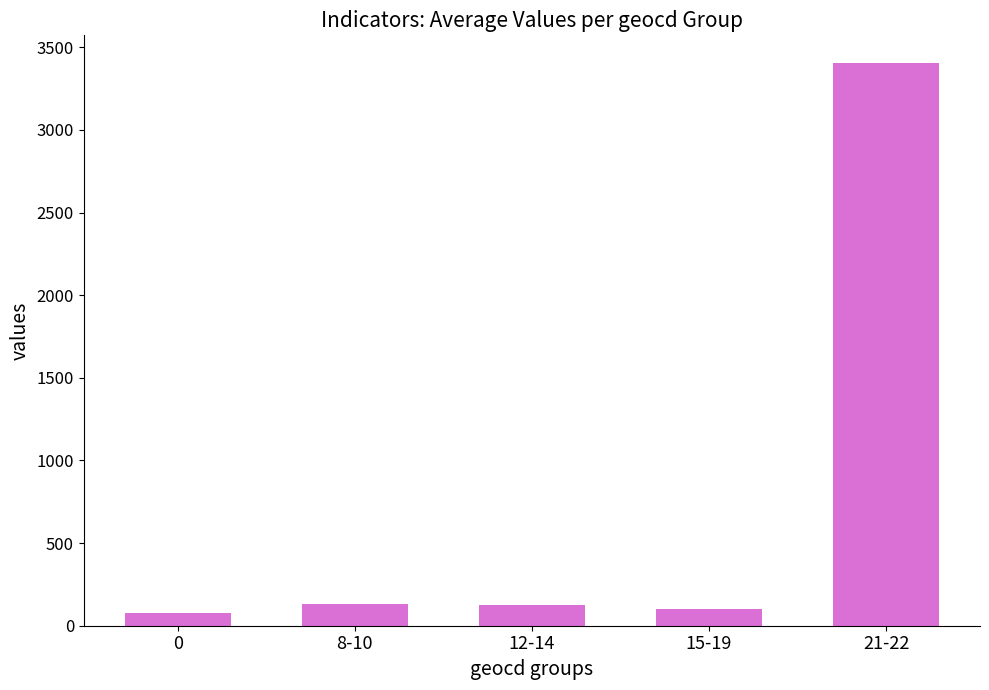

Approximately how many times larger is the value at 12-14 compared to 8-10?

1.0